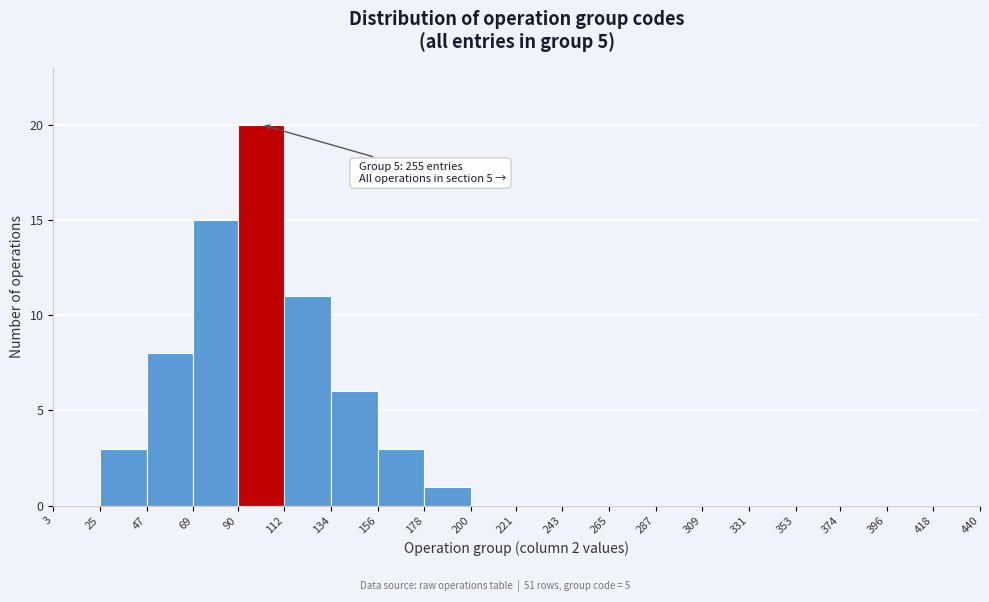

Which range on the x-axis has the tallest bar?

90 to 112